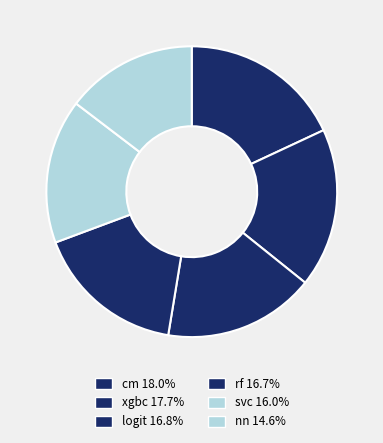

How many slices are in this pie chart?

6